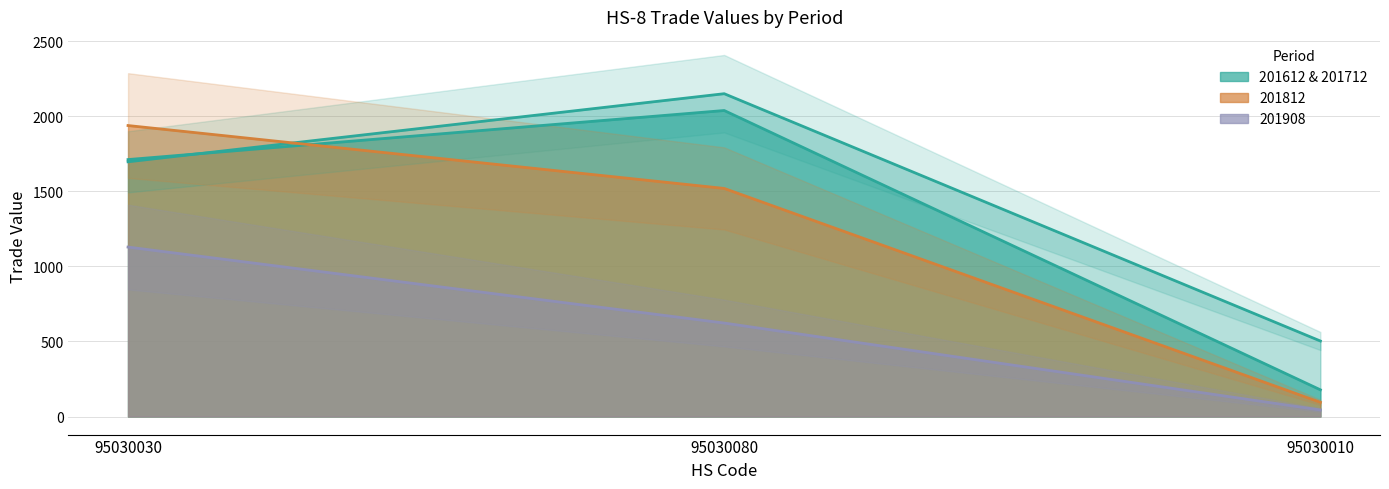

What position from the right is 95030030?

3